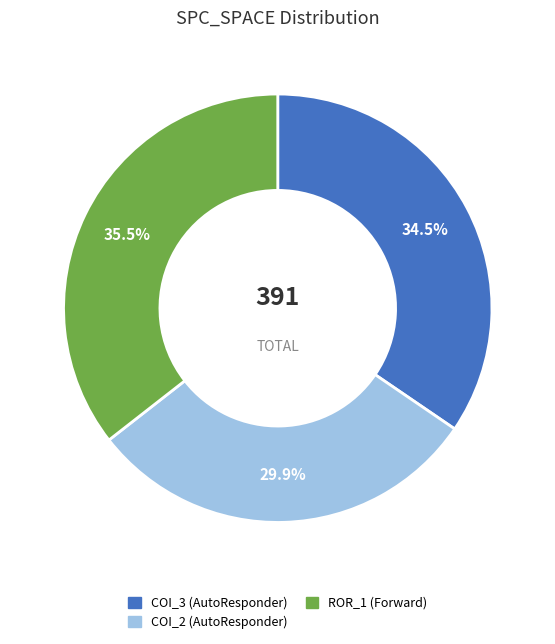

Is there a majority slice in this chart?

No